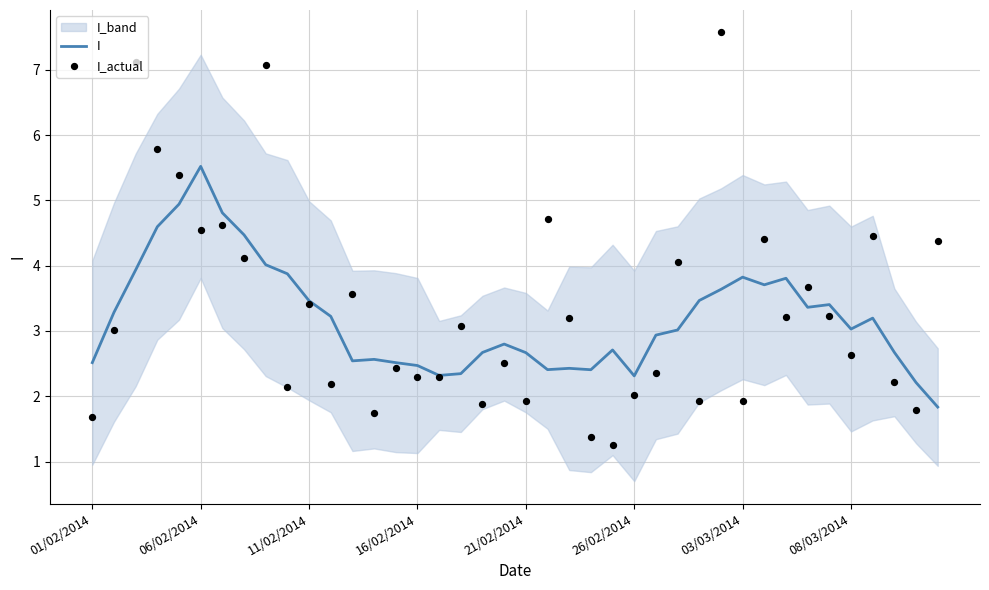

What are all the series names shown in the legend?

I, I_actual